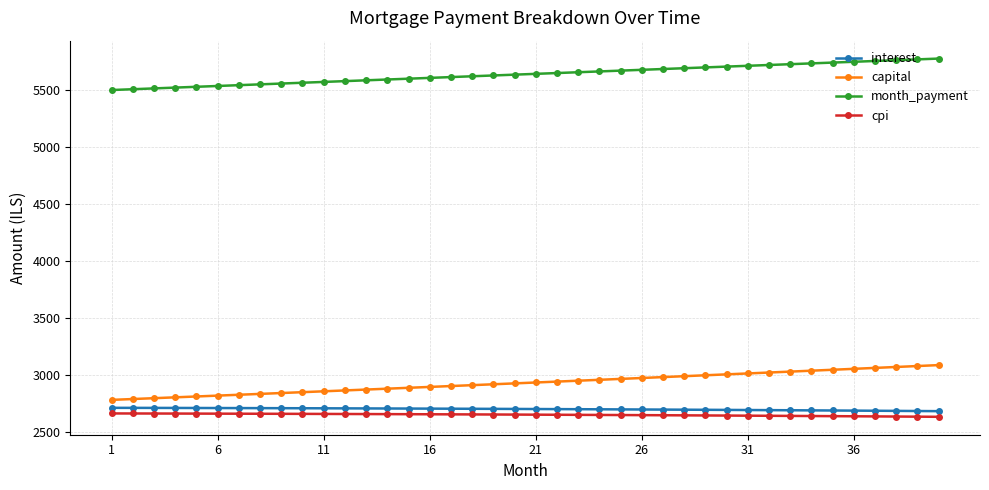

What is the maximum value shown in the chart?

5776.4